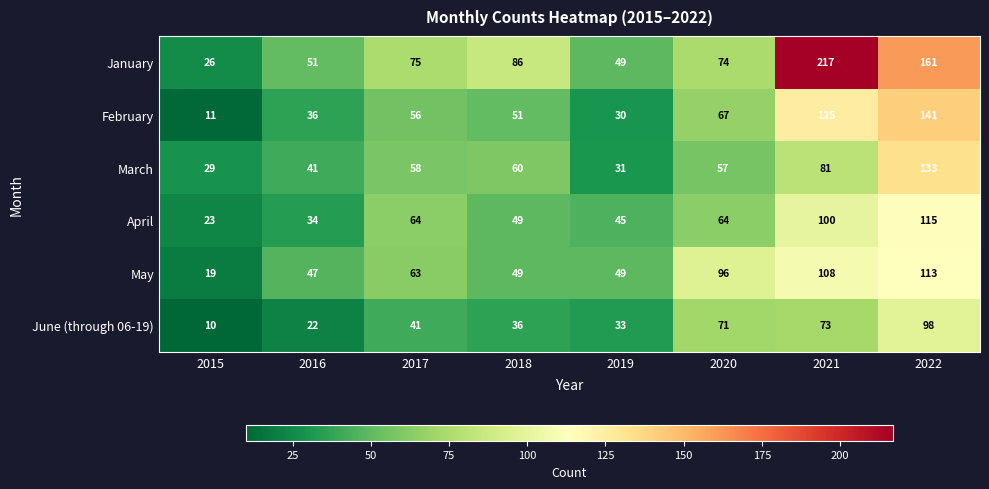

What is the greatest value displayed?

217